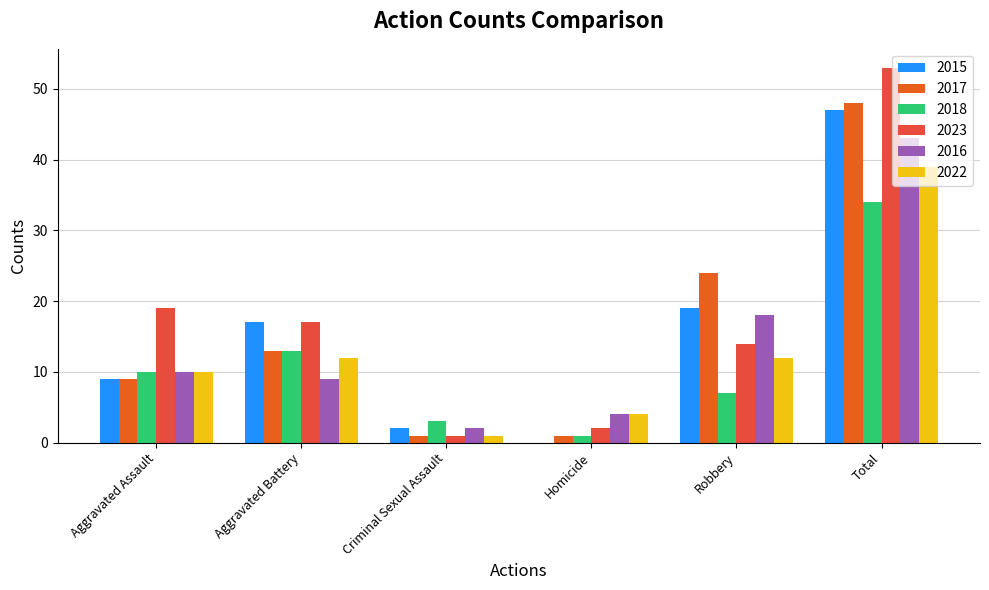

What position from the left is Homicide?

4